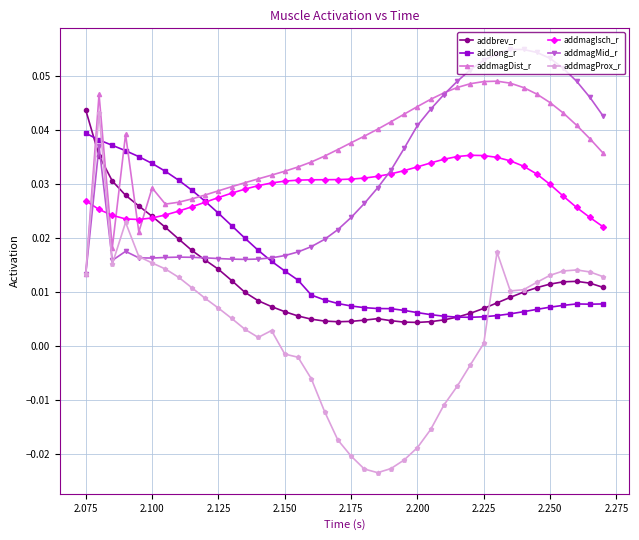

Which series has the largest total across all categories?

addmagDist_r